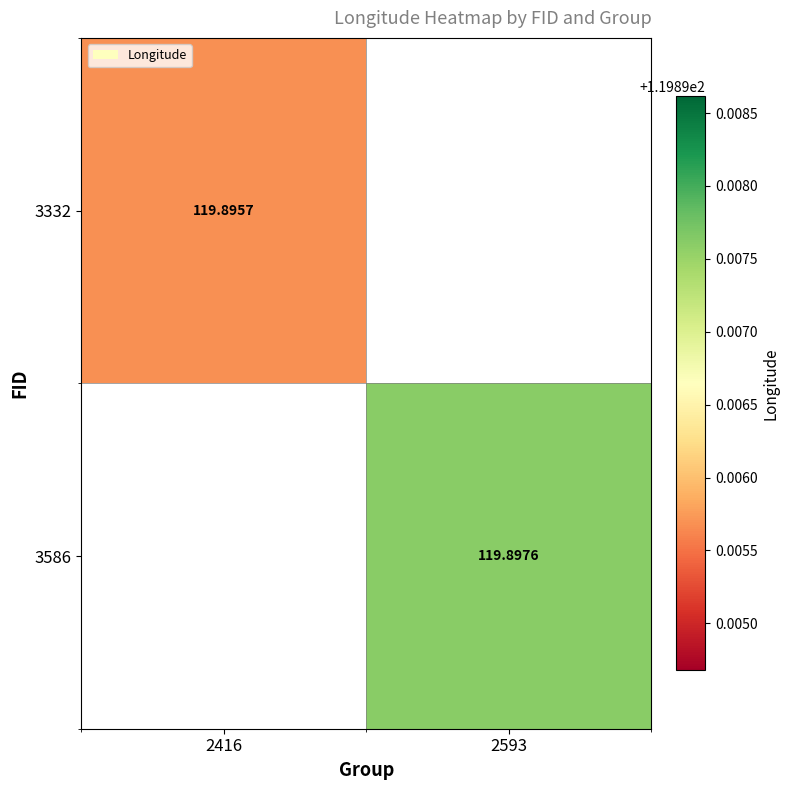

At which label does 3586 reach its minimum?

2416